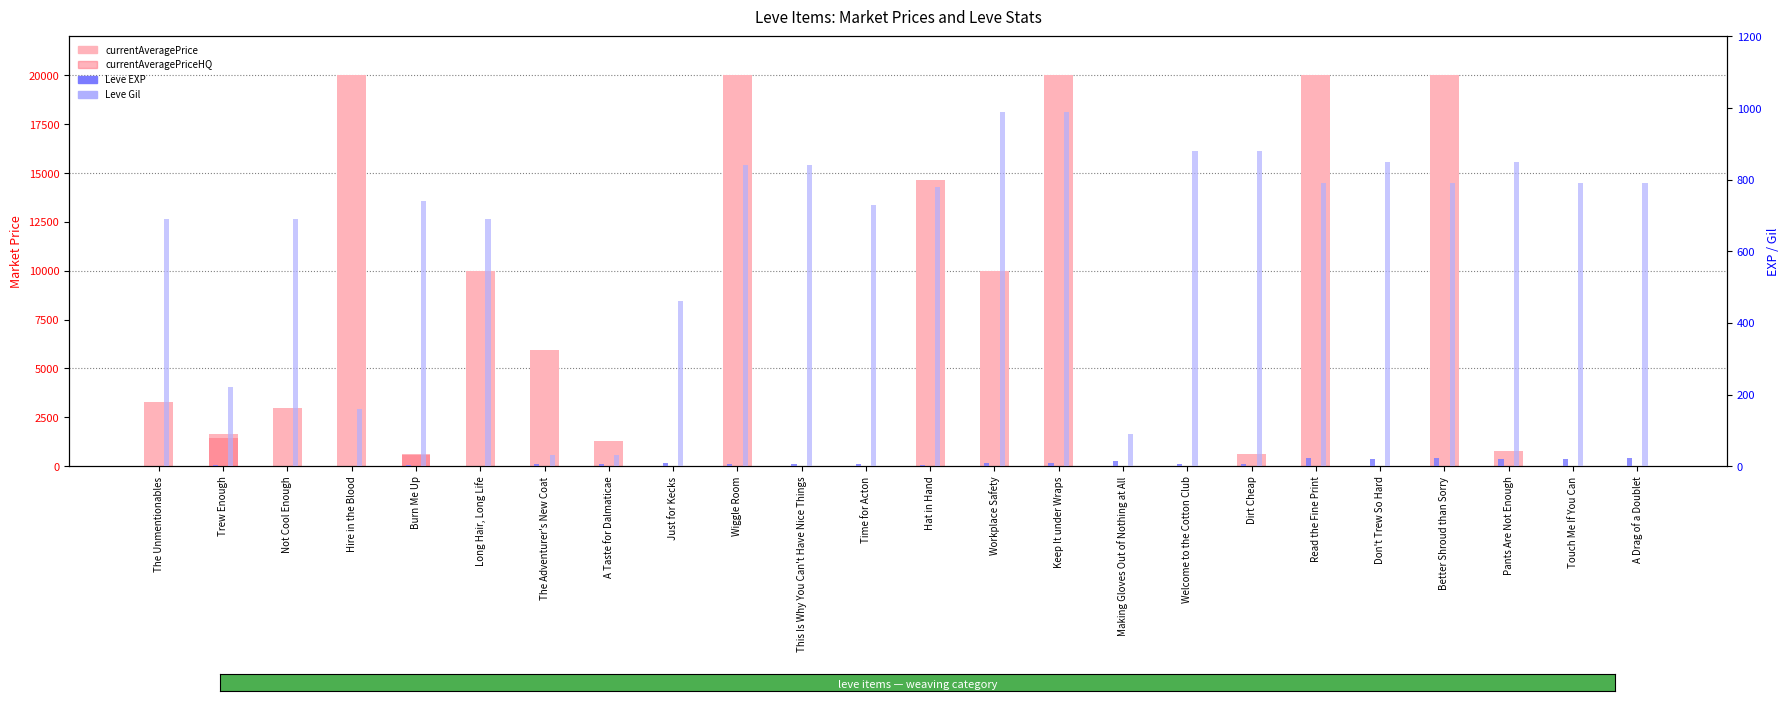

Which has a higher value, A Drag of a Doublet or This Is Why You Can't Have Nice Things?

A Drag of a Doublet